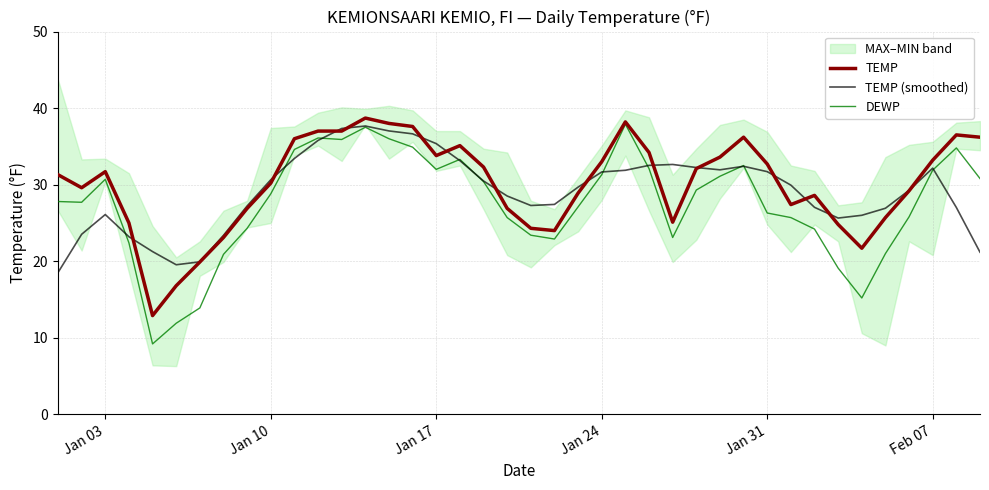

Which series has the largest range (max minus min)?

DEWP